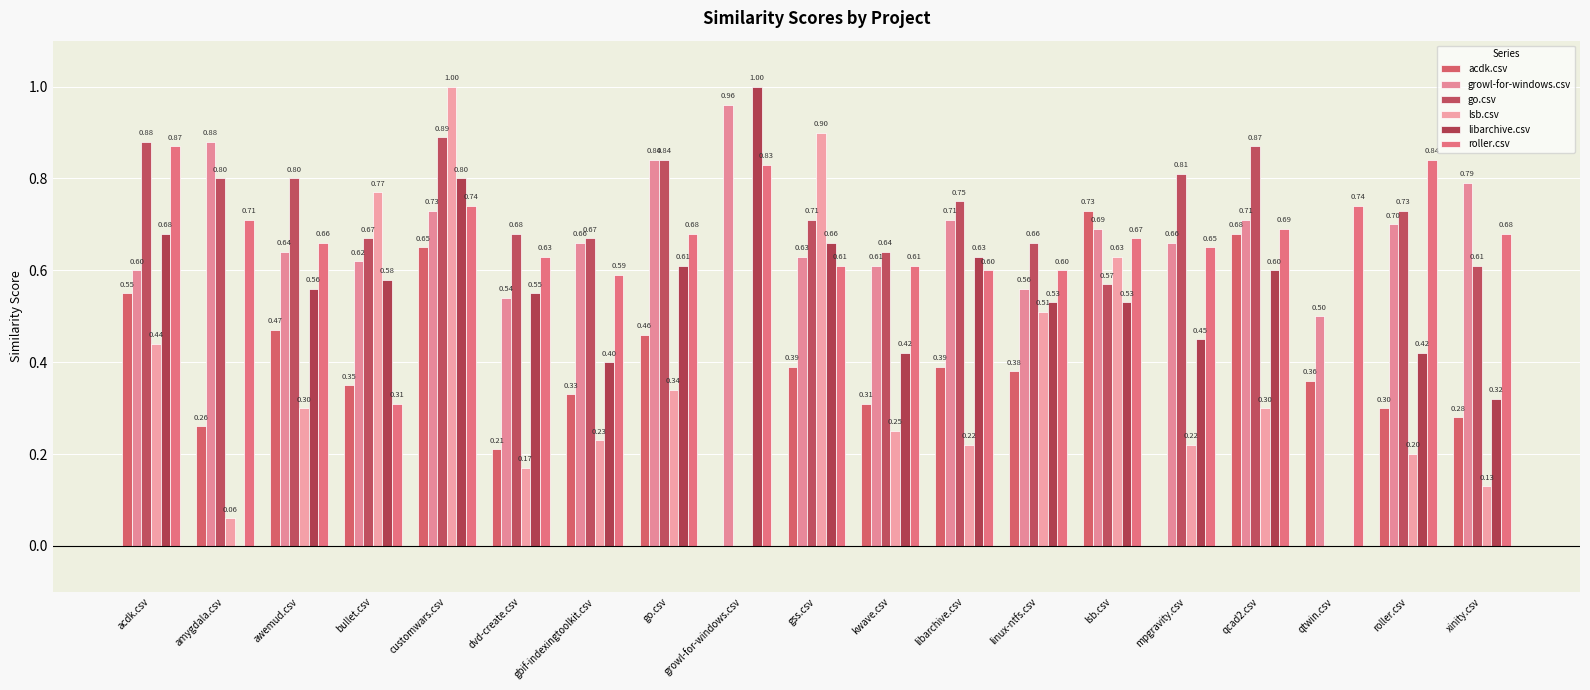

What is the difference between the highest and lowest values at kwave.csv?

0.4